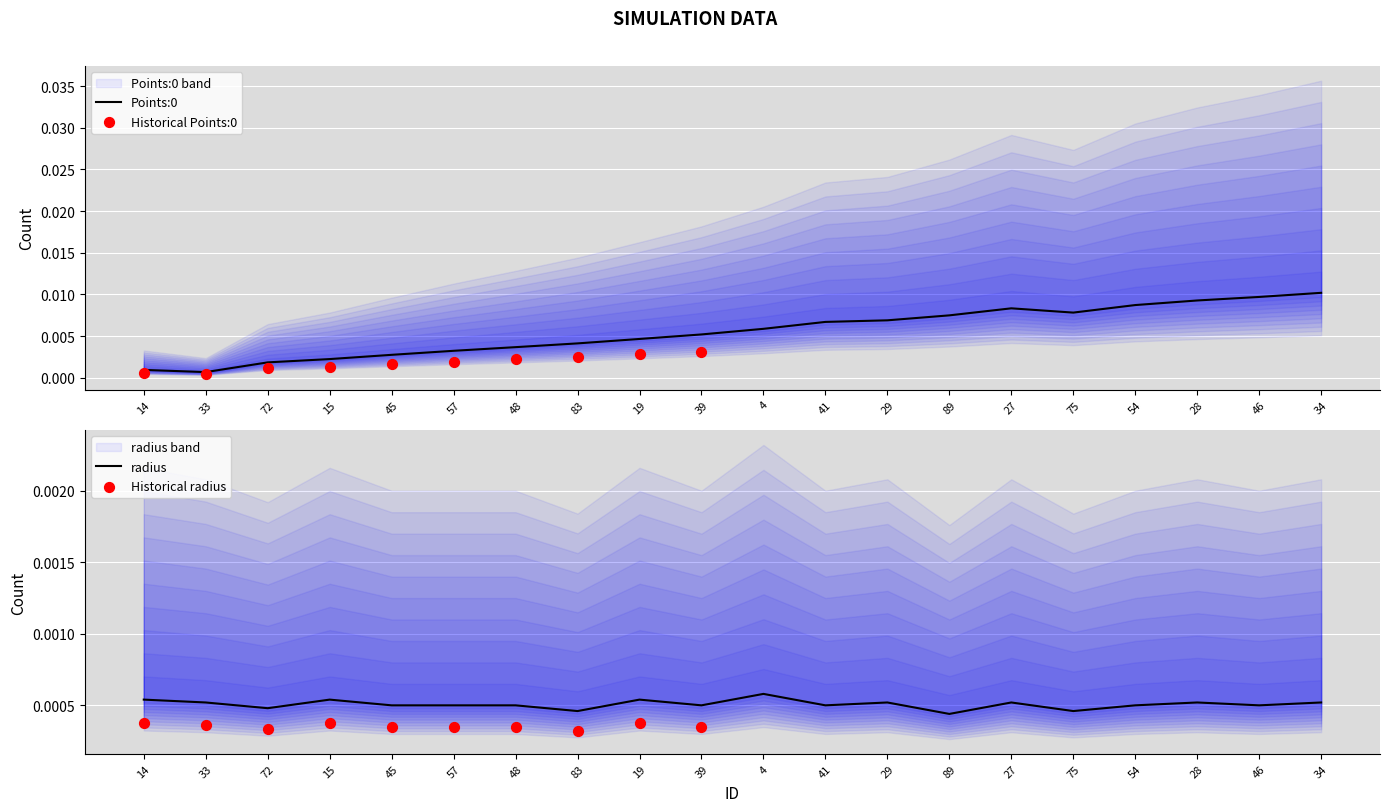

Is the value of radius at 29 greater than the value of Points:0 at 83?

No